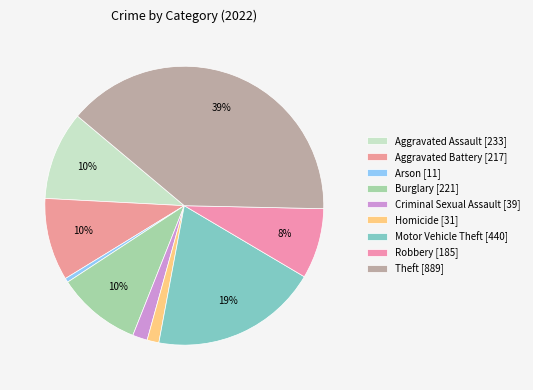

Is the sum of Arson and Aggravated Battery greater than half?

No